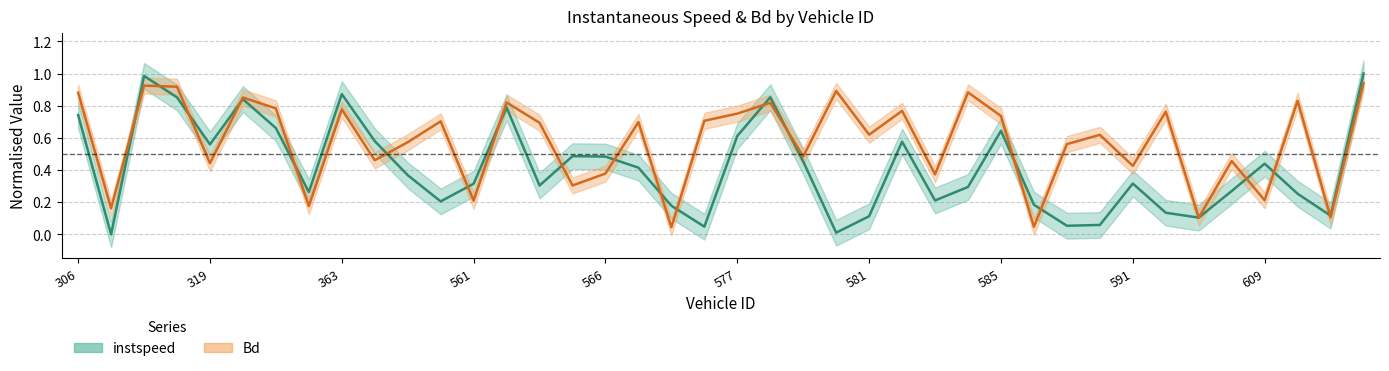

True or false: instspeed and Bd cross at least once.

True